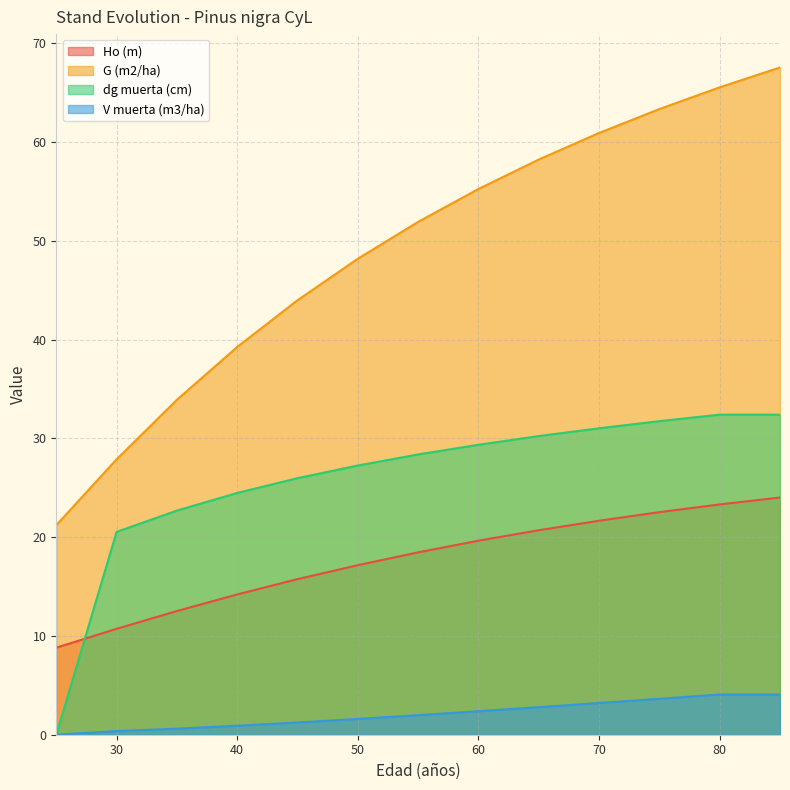

Reading left to right, what are all the values shown in this chart?

Ho (m): 25=8.8	30=10.7	35=12.5	40=14.2	45=15.8	50=17.2	55=18.5	60=19.6	65=20.7	70=21.7	75=22.5	80=23.3	85=24.0
G (m2/ha): 25=21.2	30=27.9	35=33.9	40=39.2	45=44.0	50=48.2	55=51.9	60=55.2	65=58.2	70=60.9	75=63.3	80=65.5	85=67.5
dg muerta (cm): 25=0.0	30=20.5	35=22.7	40=24.5	45=26.0	50=27.2	55=28.4	60=29.4	65=30.2	70=31.0	75=31.7	80=32.4	85=32.4
V muerta (m3/ha): 25=0.0	30=0.4	35=0.6	40=0.9	45=1.2	50=1.6	55=2.0	60=2.4	65=2.8	70=3.2	75=3.6	80=4.1	85=4.1